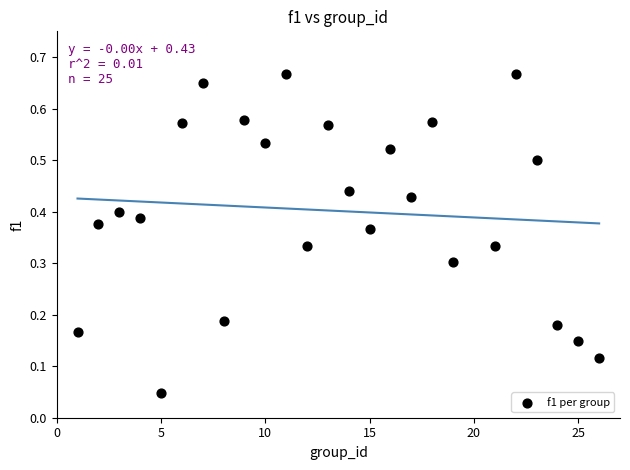

What is the range of X values (max minus min)?

25.0